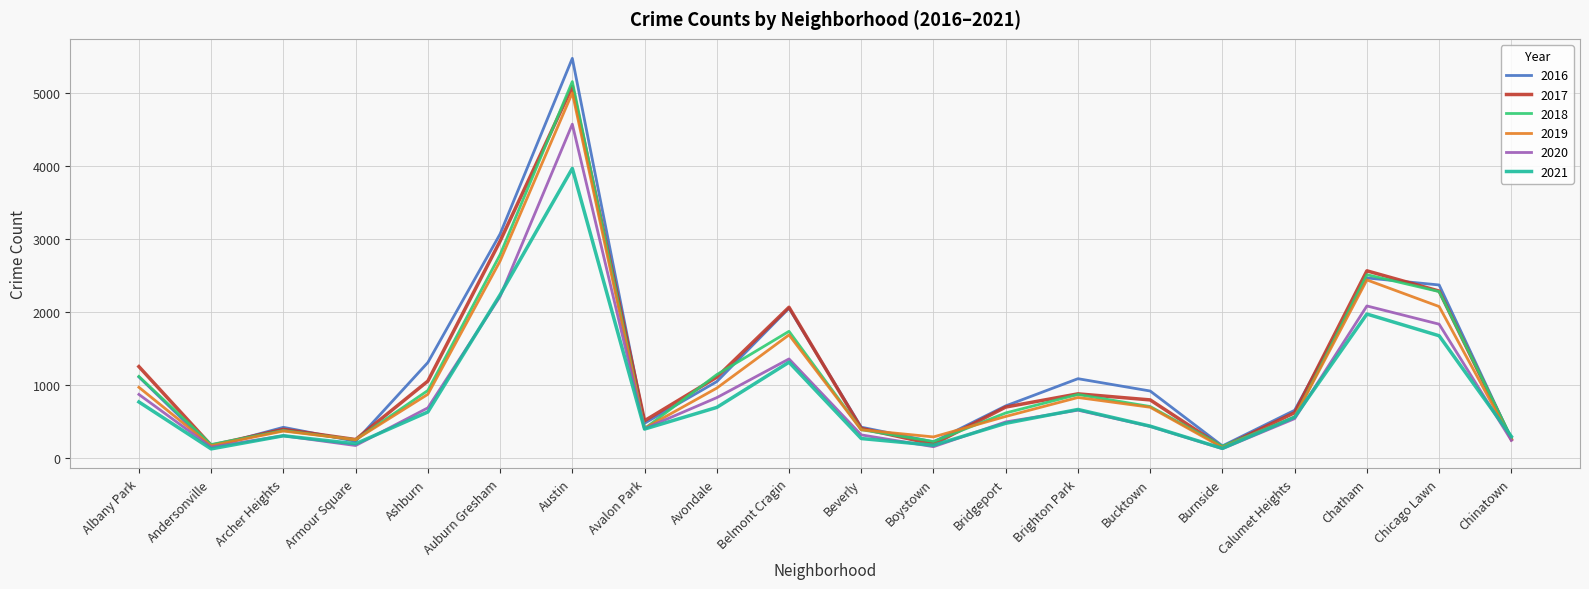

The 2020 series shows 8136 at Austin. True or false?

False